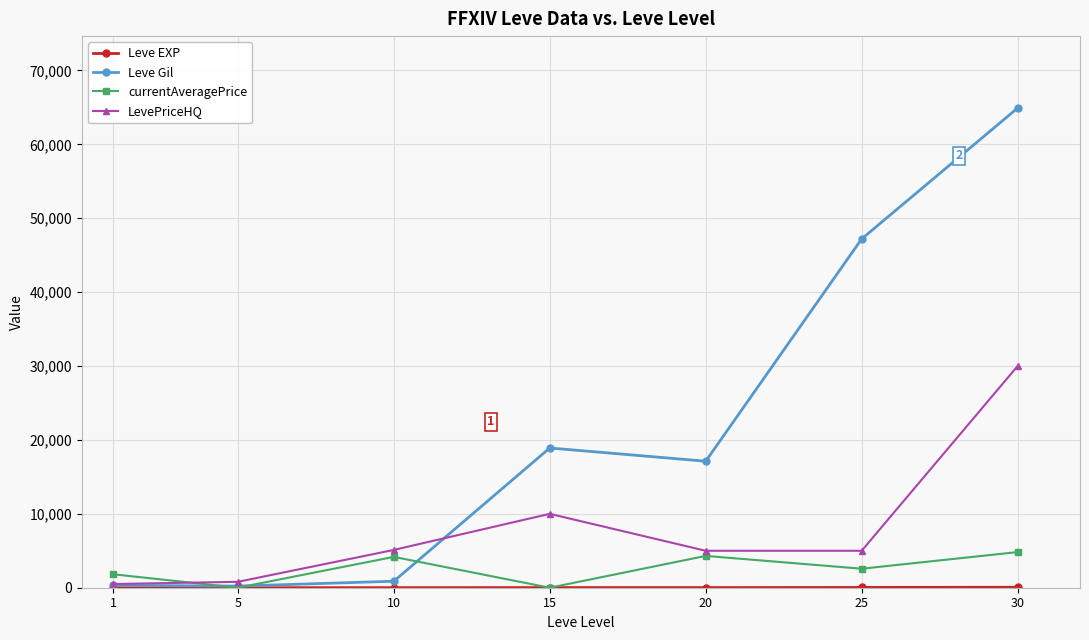

How many distinct data groups are displayed?

4